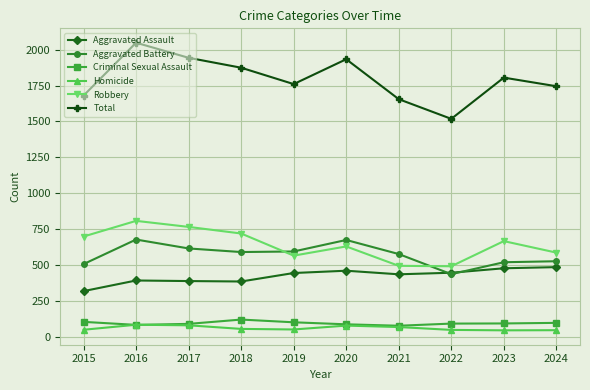

At 2018, list the series in order from smallest to largest.

Homicide, Criminal Sexual Assault, Aggravated Assault, Aggravated Battery, Robbery, Total